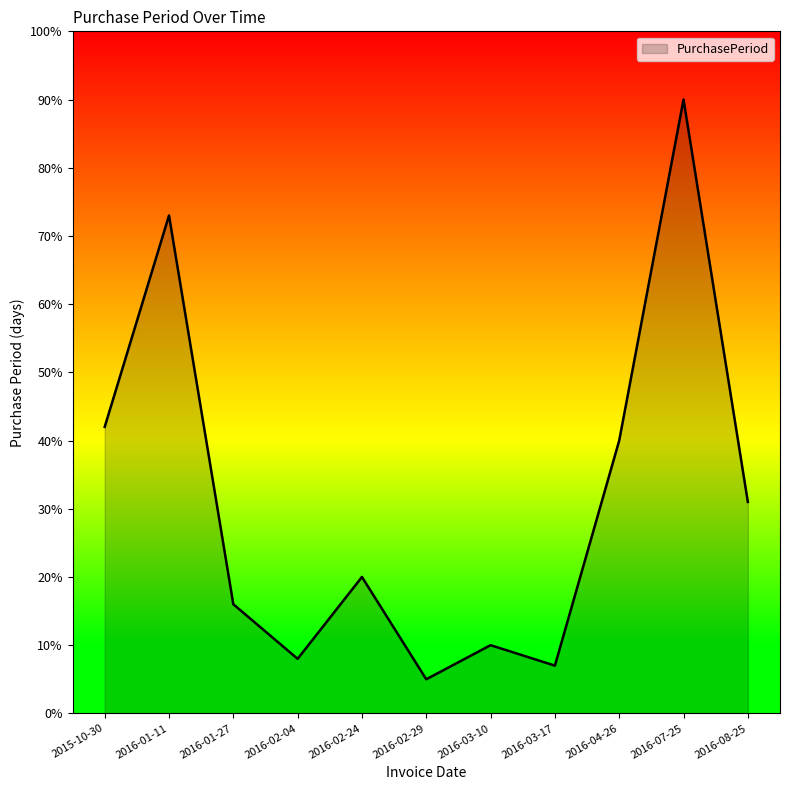

Rank the categories by value from lowest to highest.

2016-02-29, 2016-03-17, 2016-02-04, 2016-03-10, 2016-01-27, 2016-02-24, 2016-08-25, 2016-04-26, 2015-10-30, 2016-01-11, 2016-07-25